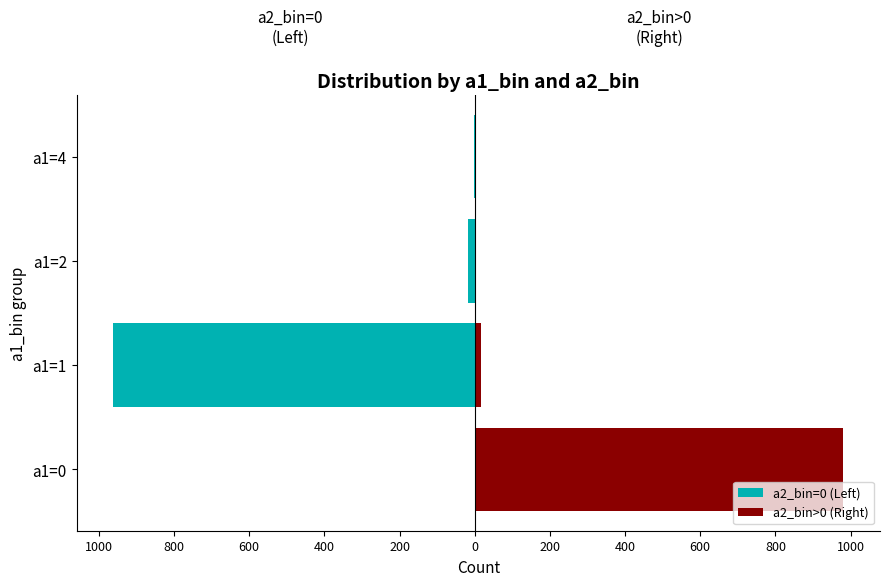

Reading right to left, extract all data points from this chart.

a2_bin=0 (Left): -1	-18	-962	0
a2_bin>0 (Right): 0	3	16	981